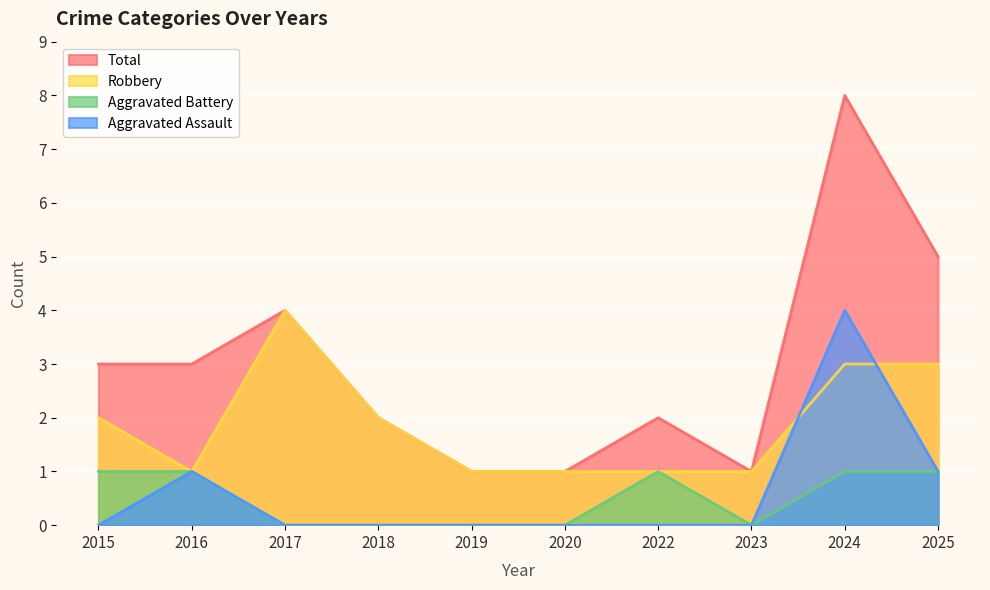

True or false: Total and Aggravated Assault cross at least once.

False